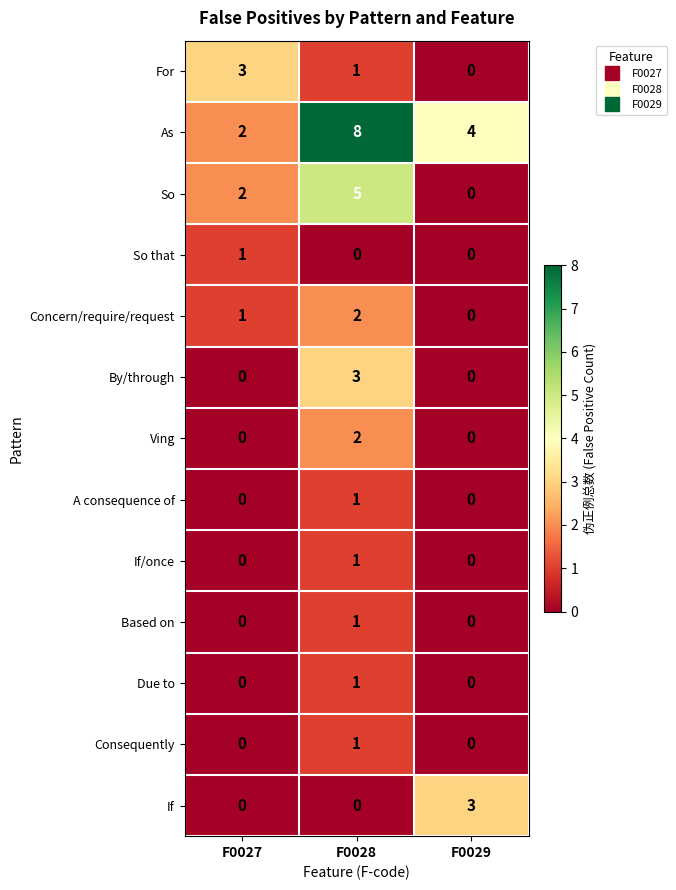

What is the total value across all series at F0029?

7